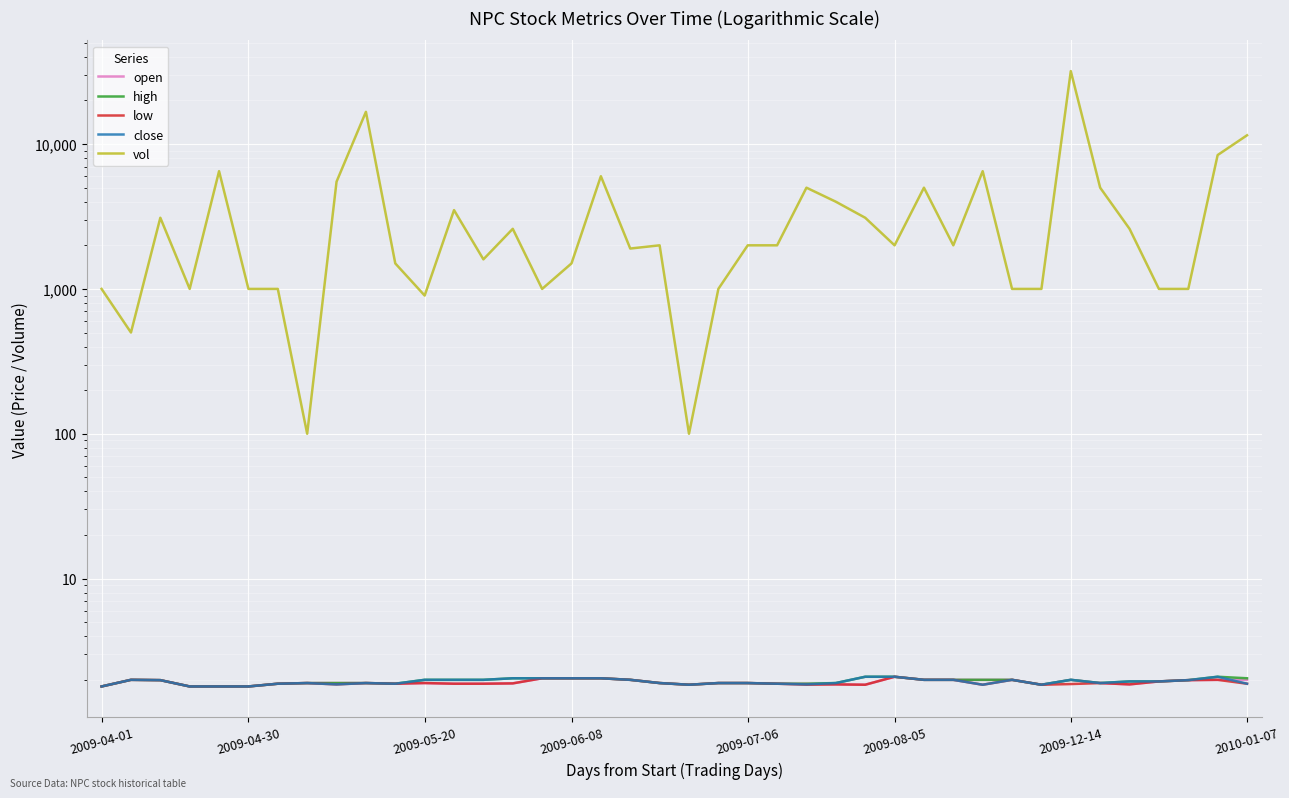

At which label is high closest to 1?

2009-04-01